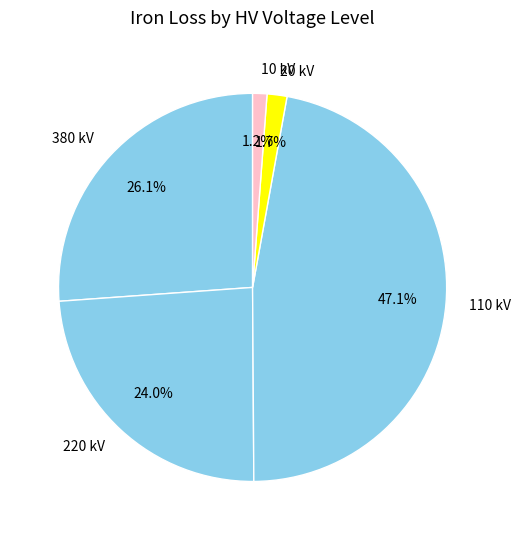

Is there any slice that represents more than half of the pie?

No